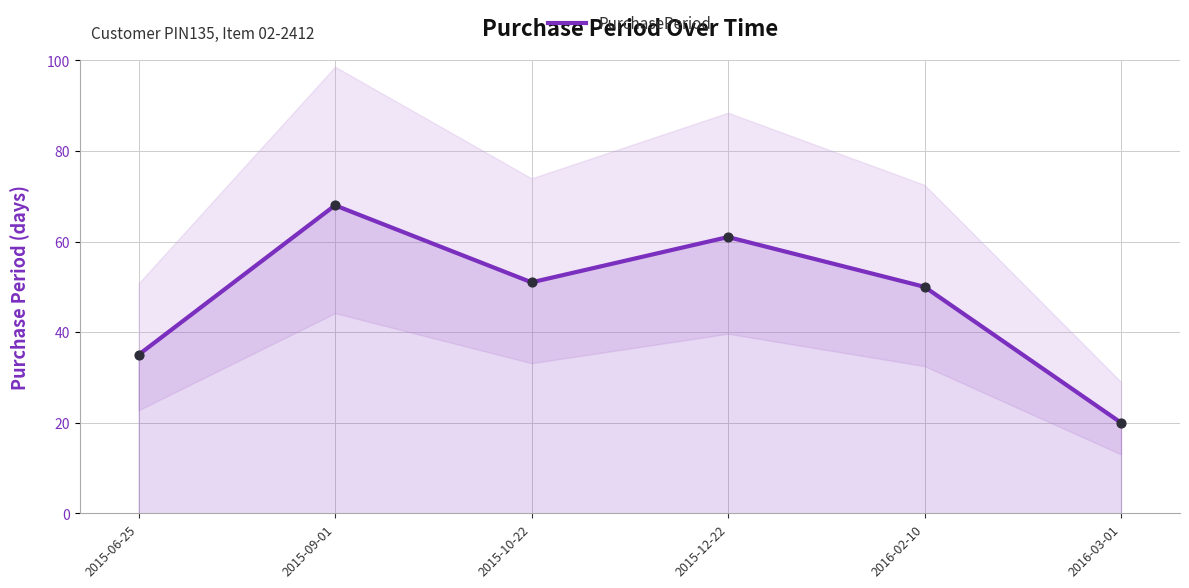

What is the change in value from 2015-06-25 to 2015-10-22?

+16